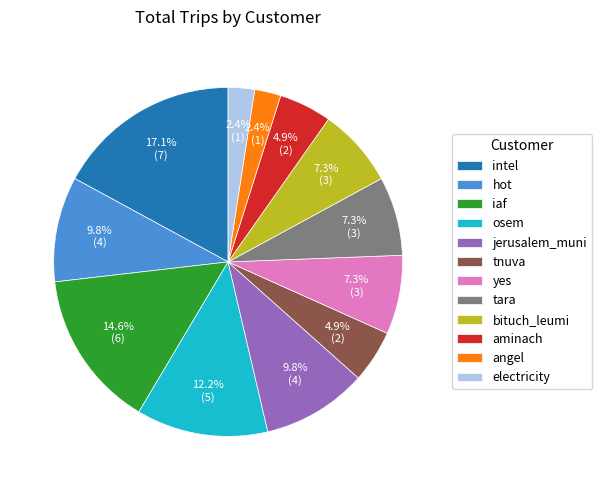

Approximately how many times larger is the value at aminach compared to yes?

0.7